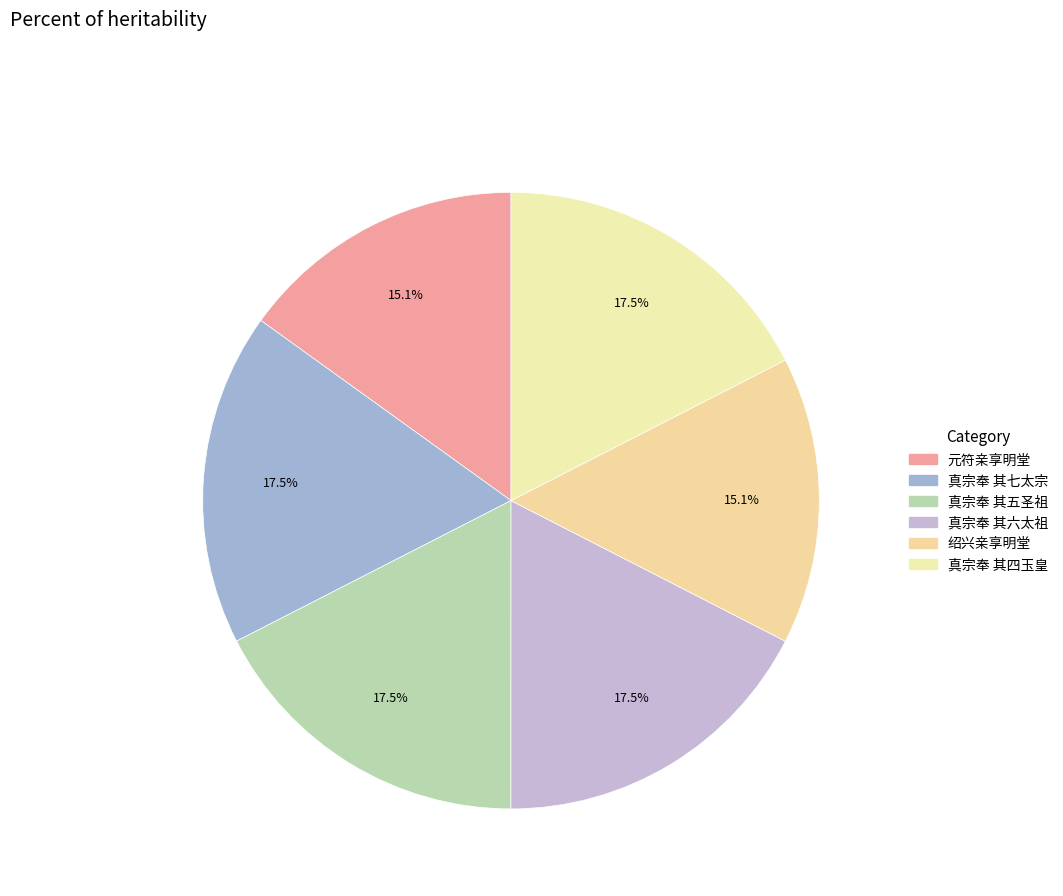

How many segments does this pie chart have?

6